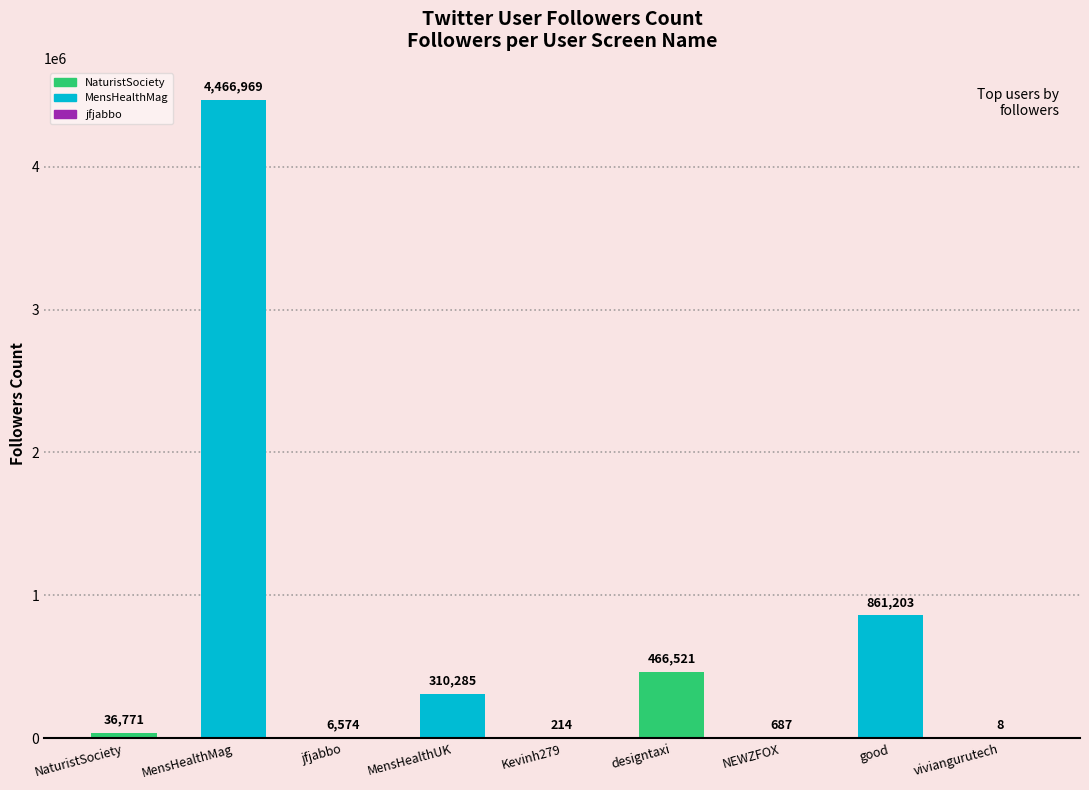

What is the label of the 6th bar from the left?

designtaxi